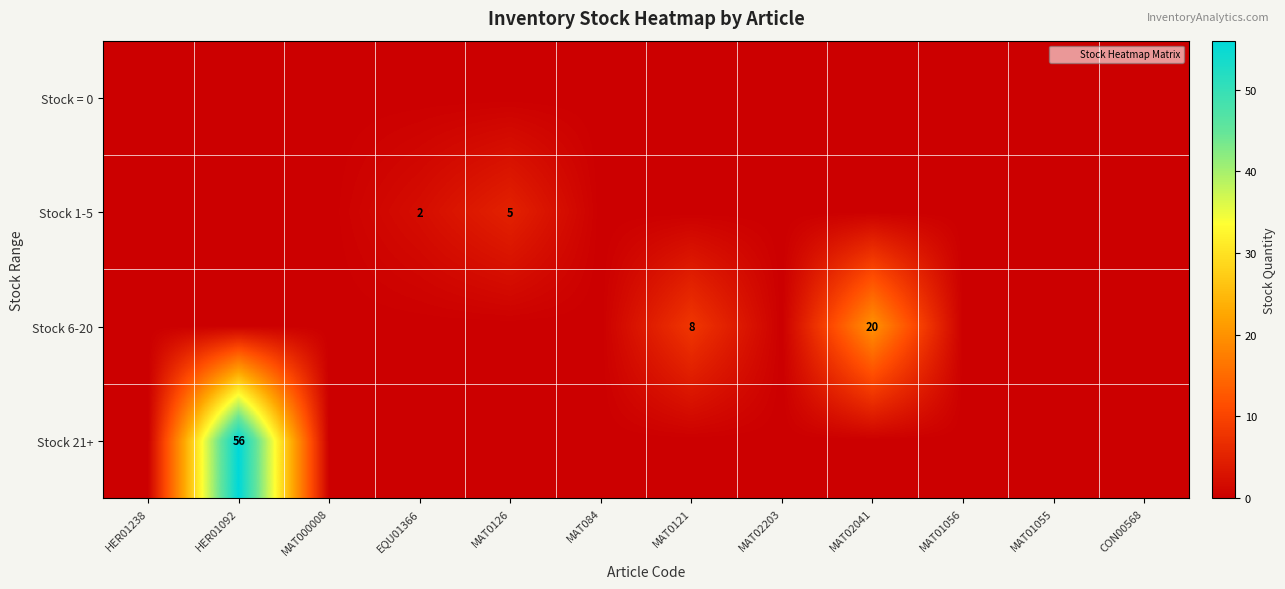

What is the maximum value for Stock 6-20?

20